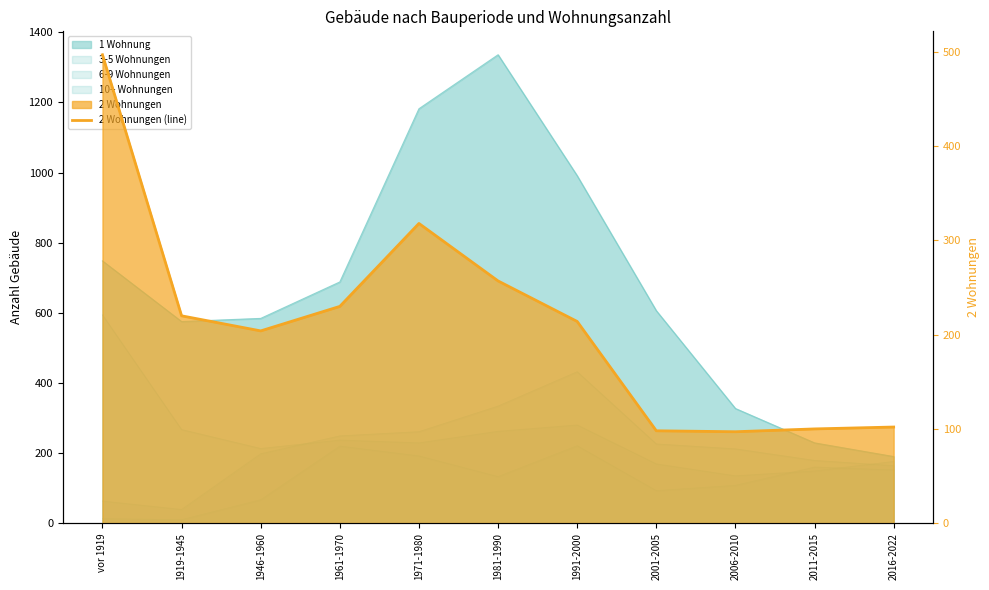

Rank the categories by value from lowest to highest.

2006-2010, 2001-2005, 2011-2015, 2016-2022, 1946-1960, 1991-2000, 1919-1945, 1961-1970, 1981-1990, 1971-1980, vor 1919